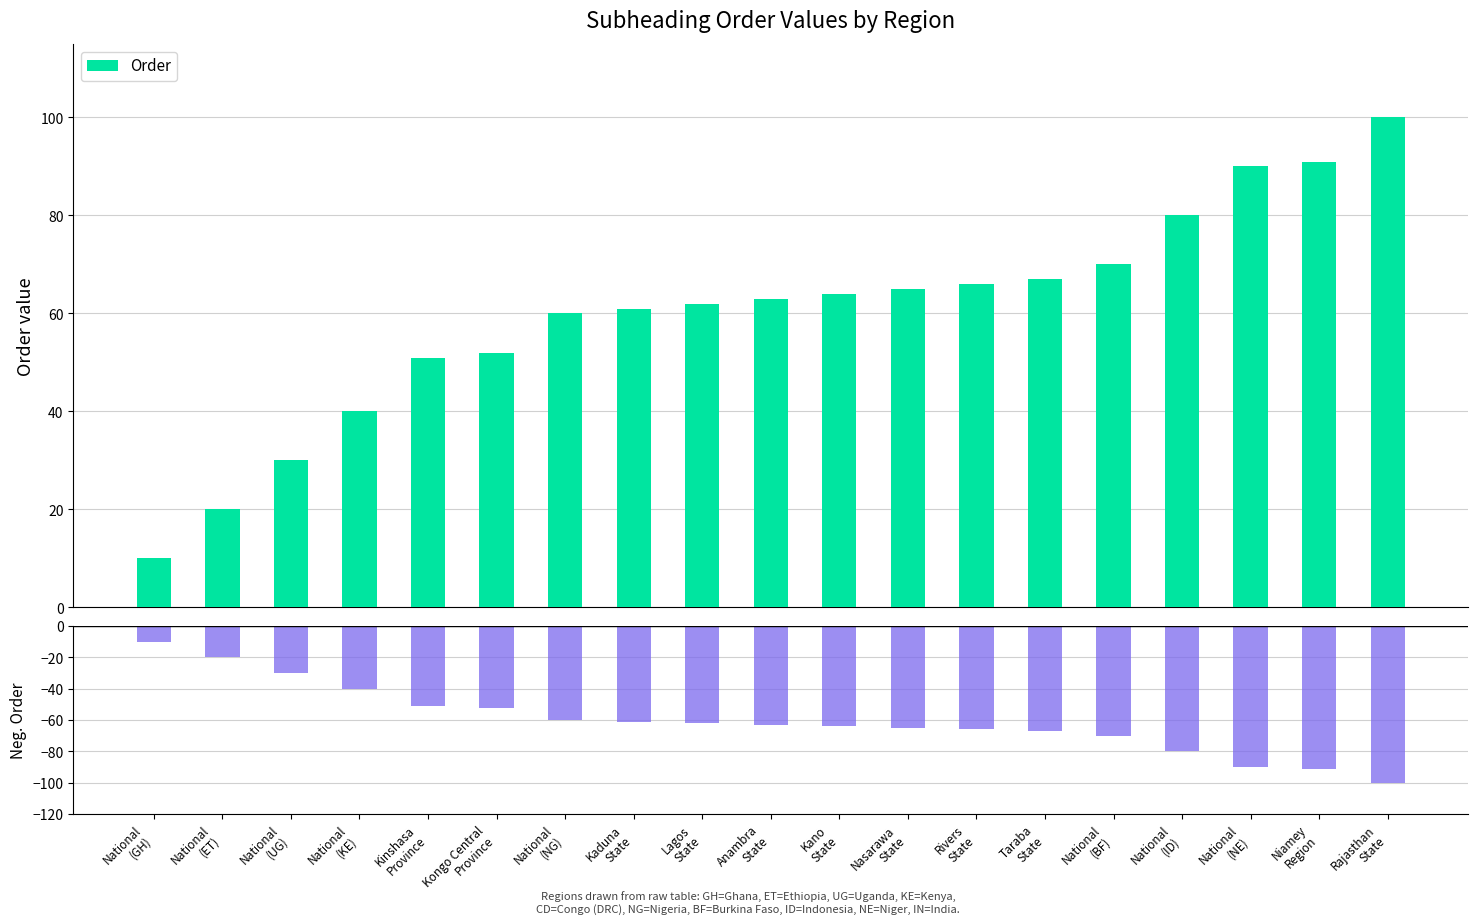

Which series changed the most between Kano
State and Rivers
State?

Order